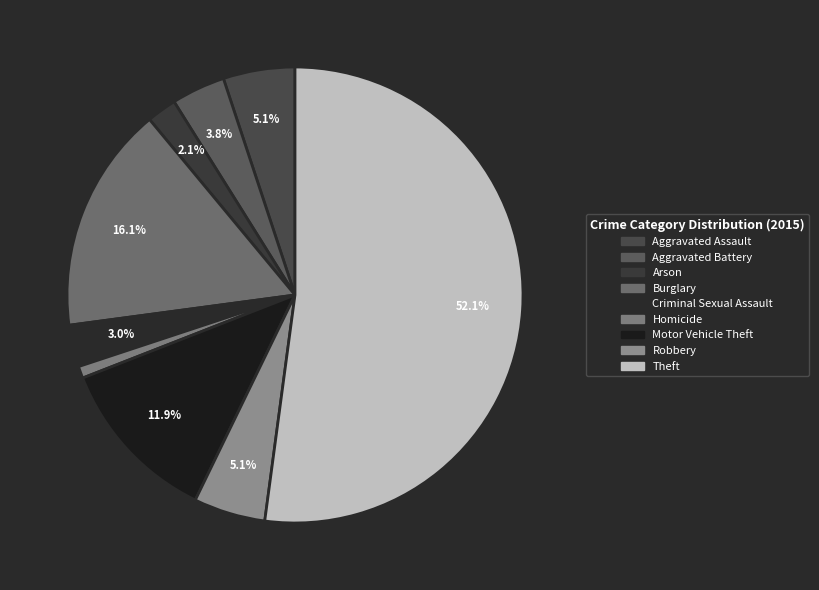

Rank the categories by value from lowest to highest.

Homicide, Arson, Criminal Sexual Assault, Aggravated Battery, Aggravated Assault, Robbery, Motor Vehicle Theft, Burglary, Theft